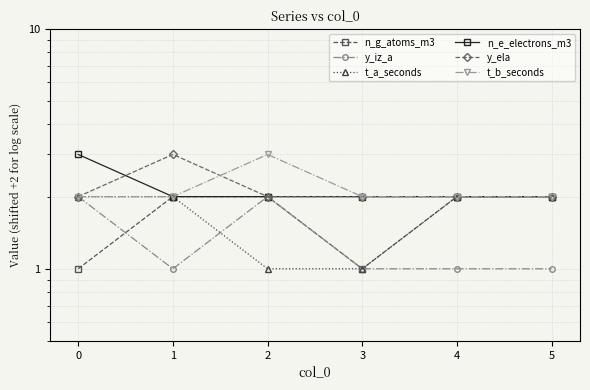

The t_a_seconds series shows 2 at 5. True or false?

True